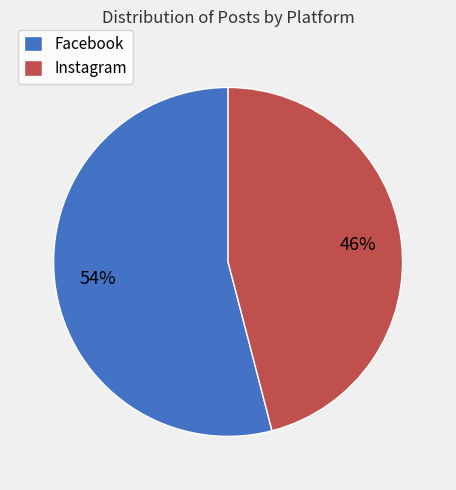

Which category has the smallest portion of the pie?

Instagram